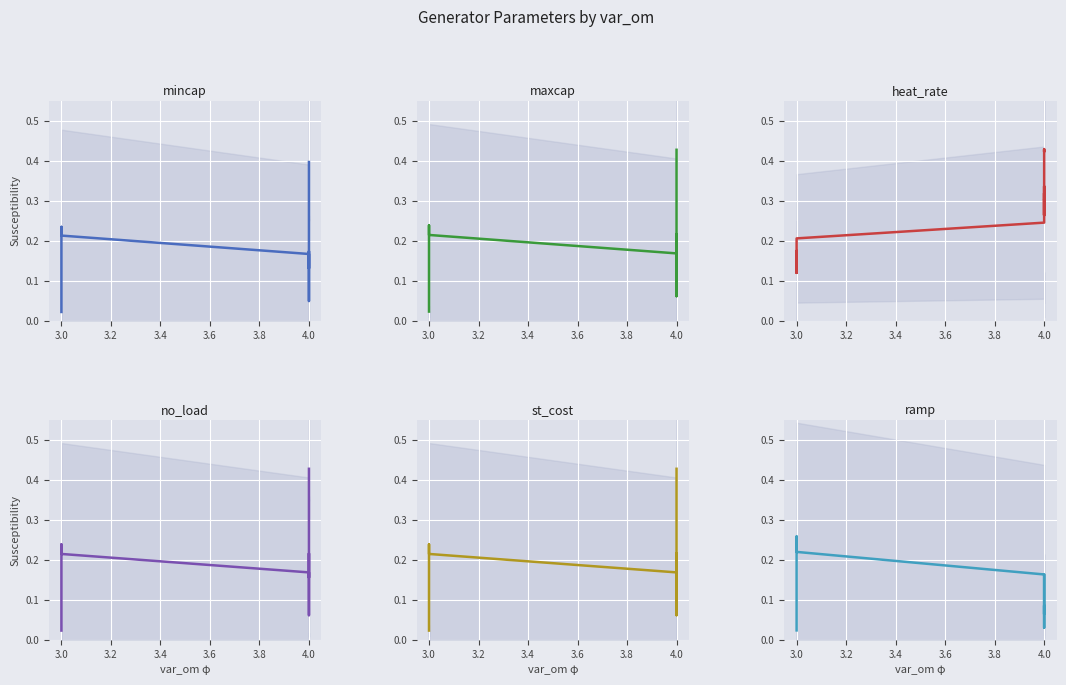

True or false: heat_rate and maxcap cross at least once.

True